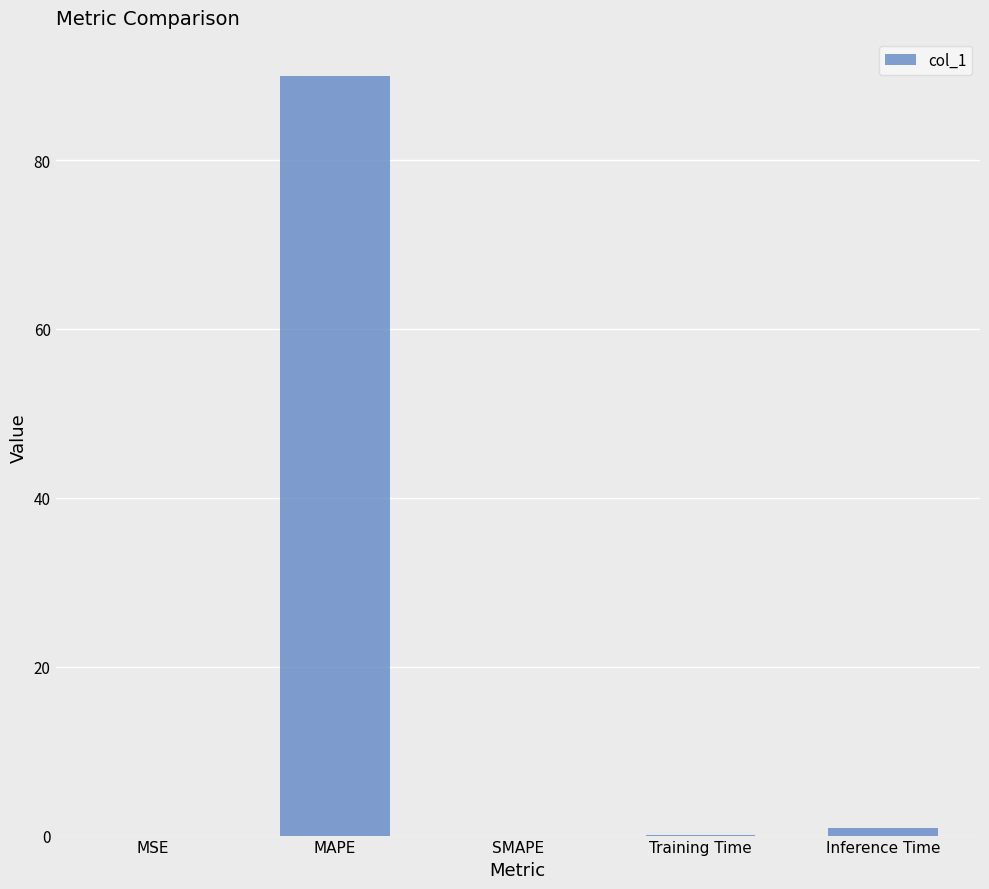

What is the sum of all values?

91.0